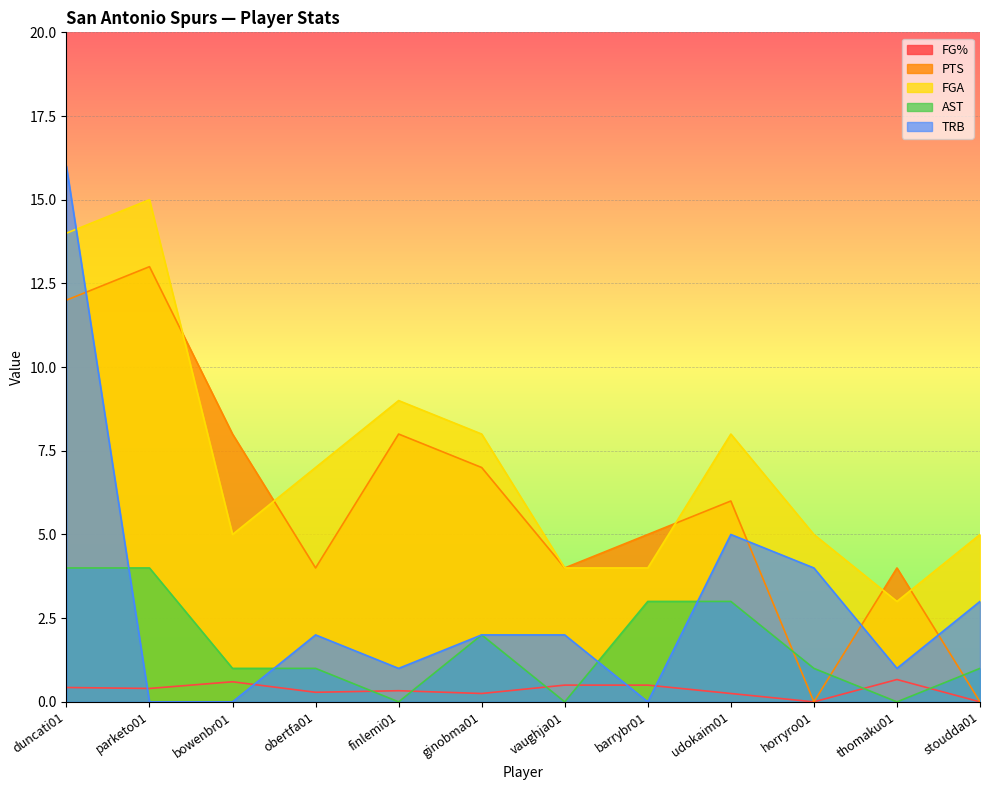

Rank the series by their maximum value, from lowest to highest.

FG%, AST, PTS, FGA, TRB